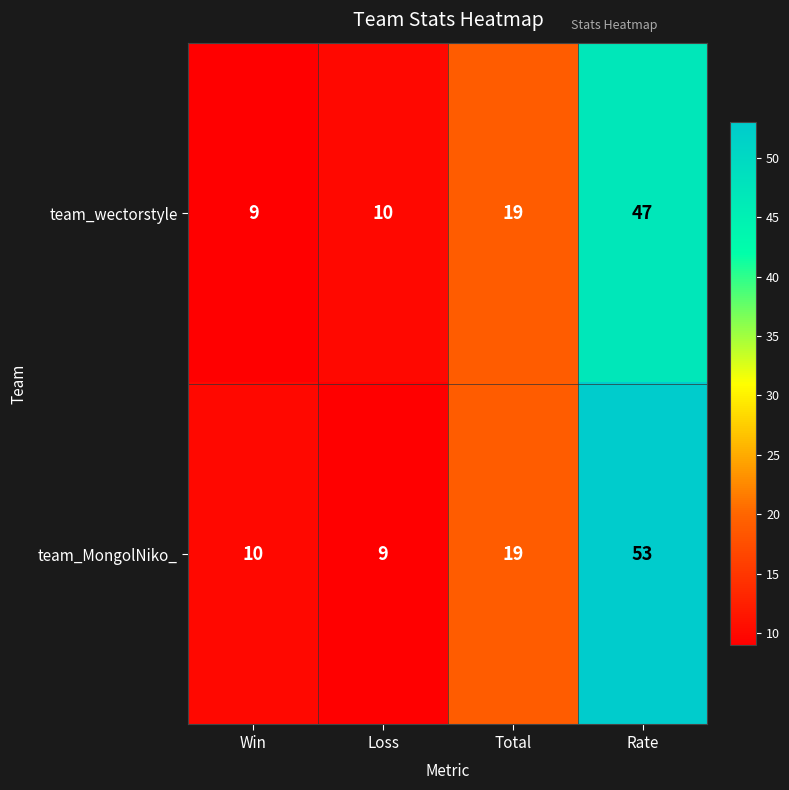

Reading right to left, what are all the values shown in this chart?

team_wectorstyle: 47	19	10	9
team_MongolNiko_: 53	19	9	10